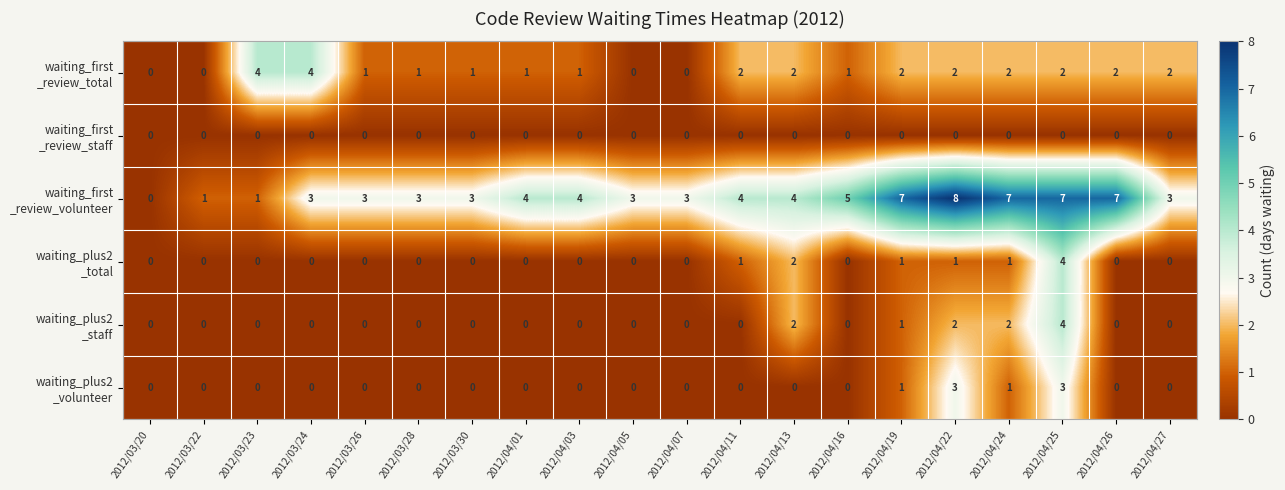

Which category has the highest value across all series?

2012/04/22